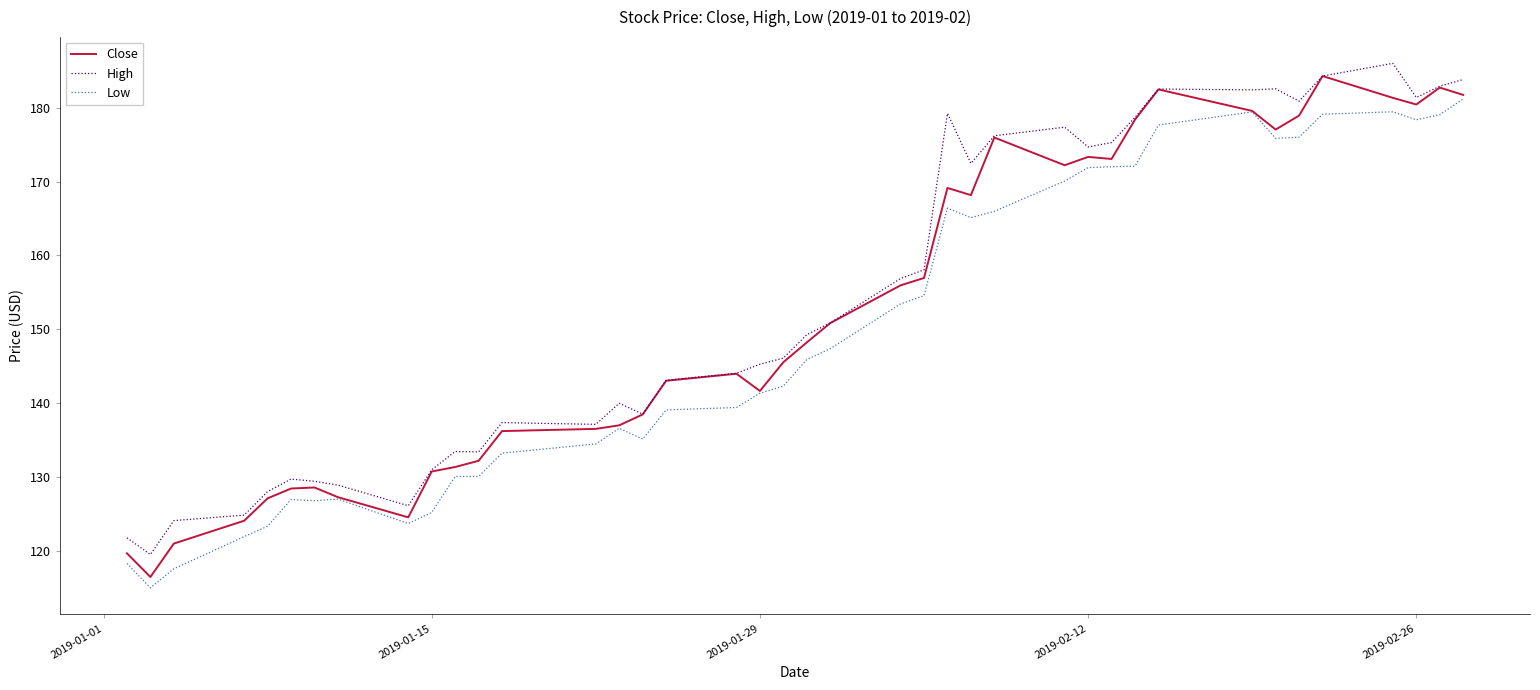

True or false: High and Low cross at least once.

False